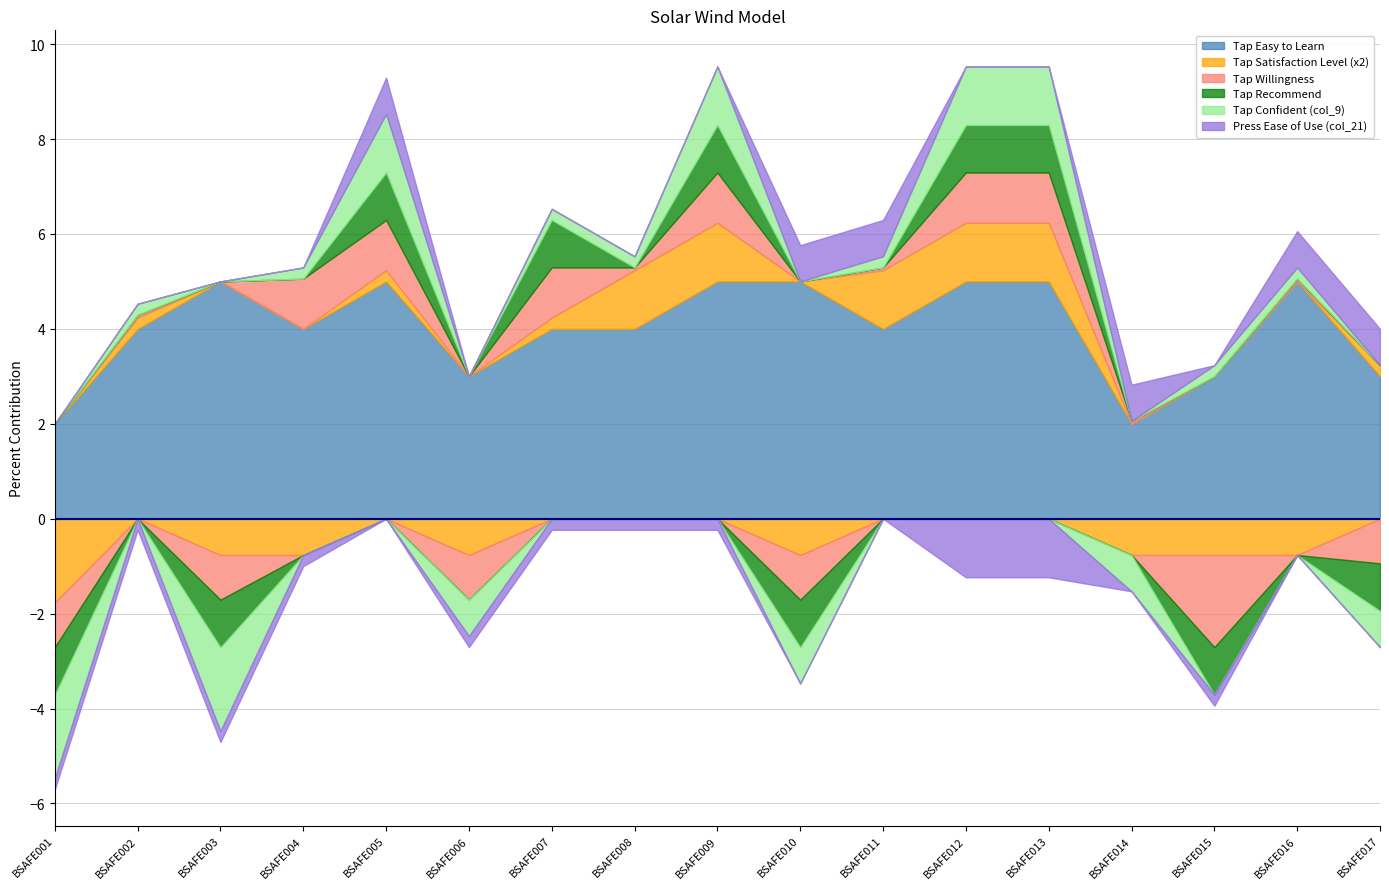

Which series has the largest range (max minus min)?

Tap Easy to Learn